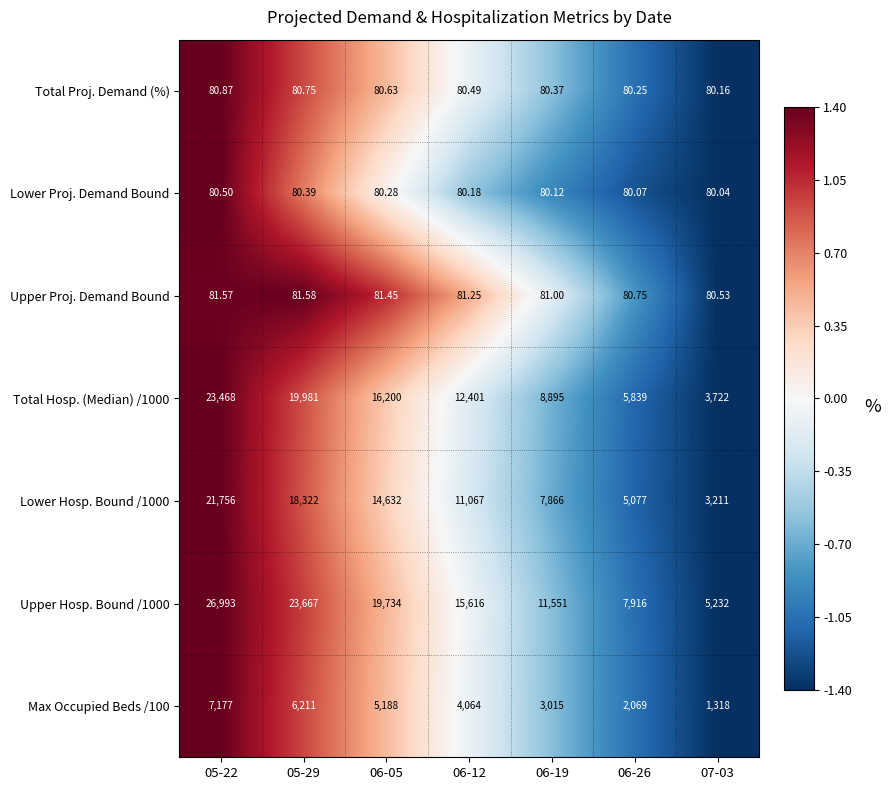

Is the value of Lower Hosp. Bound /1000 at 06-05 greater than the value of Max Occupied Beds /100 at 06-12?

Yes